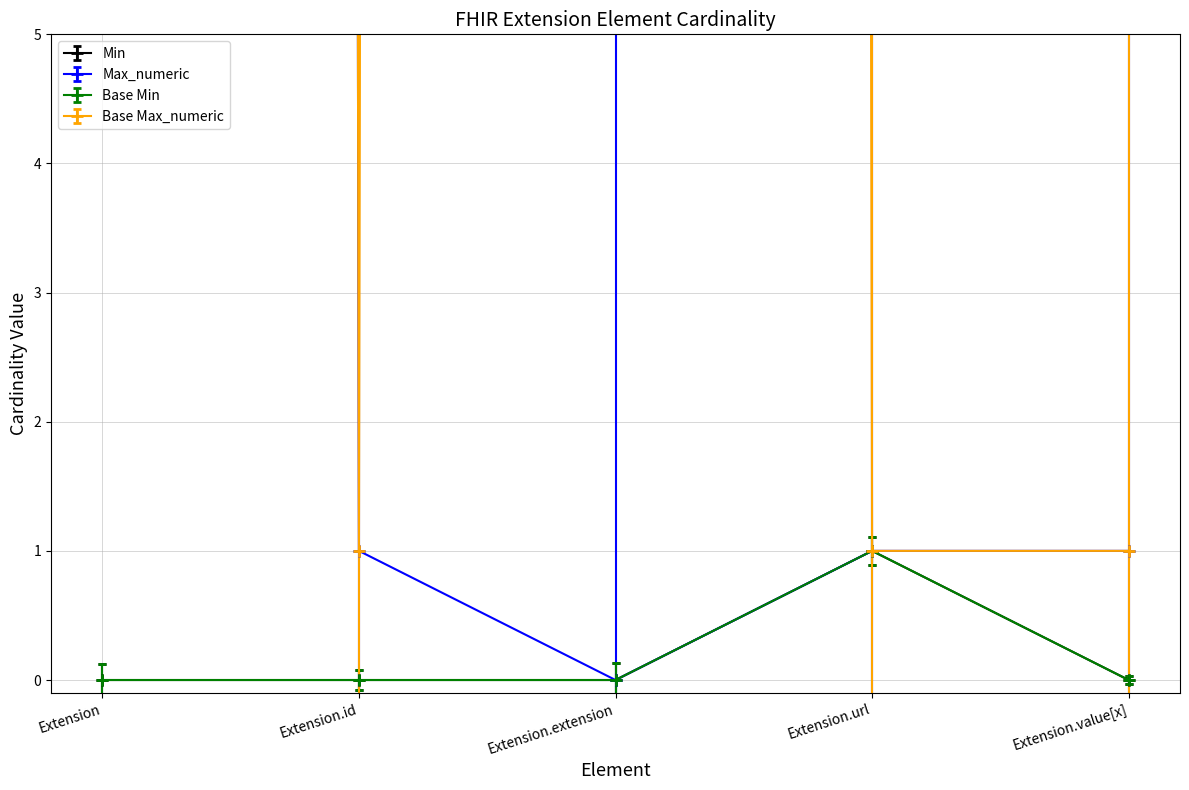

Reading right to left, transcribe all the data shown in this chart.

Min: 0	1	0	0	0
Max_numeric: 1	1	0	1	999
Base Min: 0	1	0	0	0
Base Max_numeric: 1	1	999	1	999